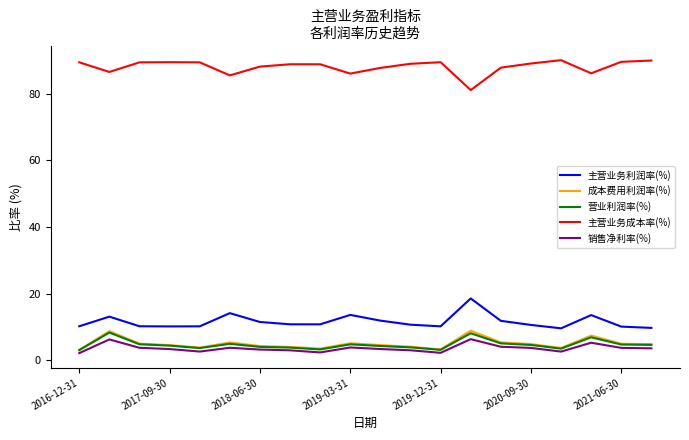

What is the lowest value of the 成本费用利润率(%) series?

3.0